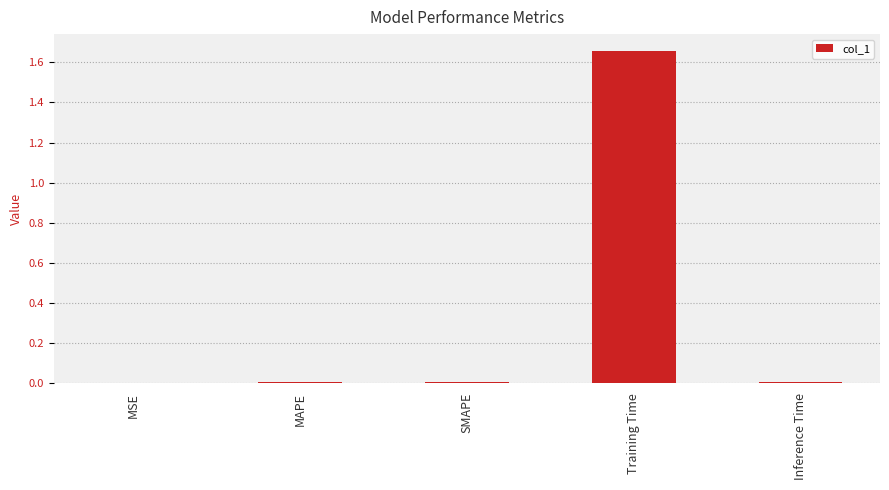

True or false: the data shows 0.0 at MAPE.

True